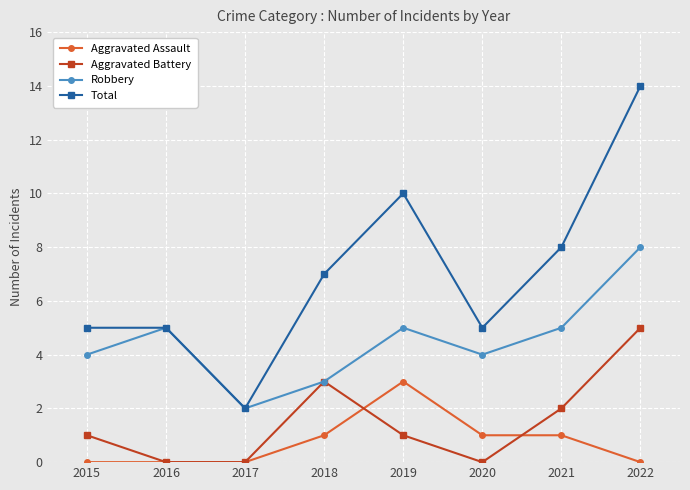

What is the difference between the maximum and minimum values in the Aggravated Battery series?

5